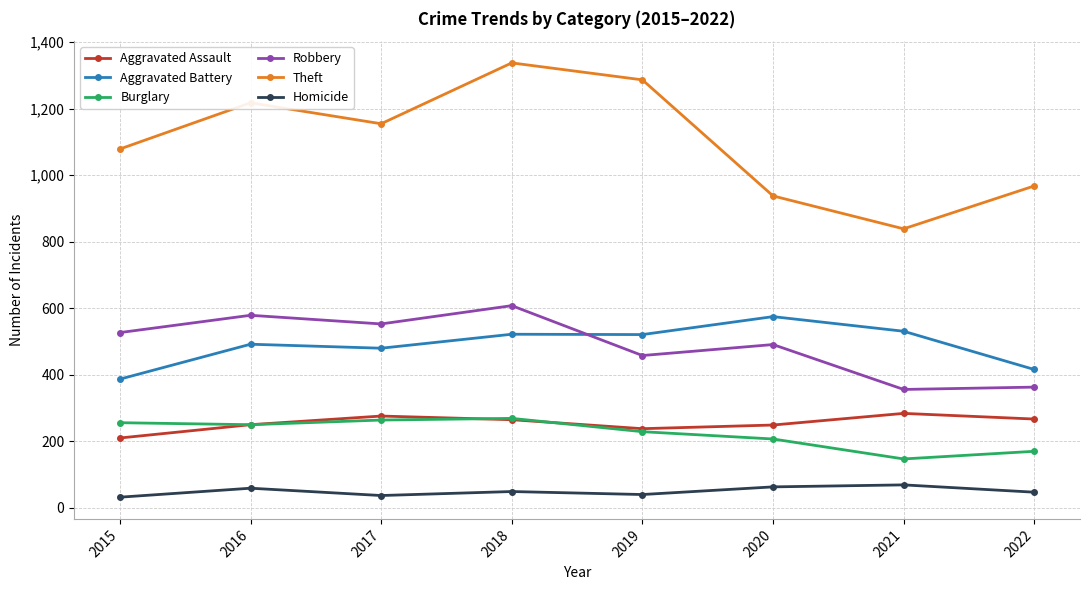

Rank the categories by Theft value from lowest to highest.

2021, 2020, 2022, 2015, 2017, 2016, 2019, 2018